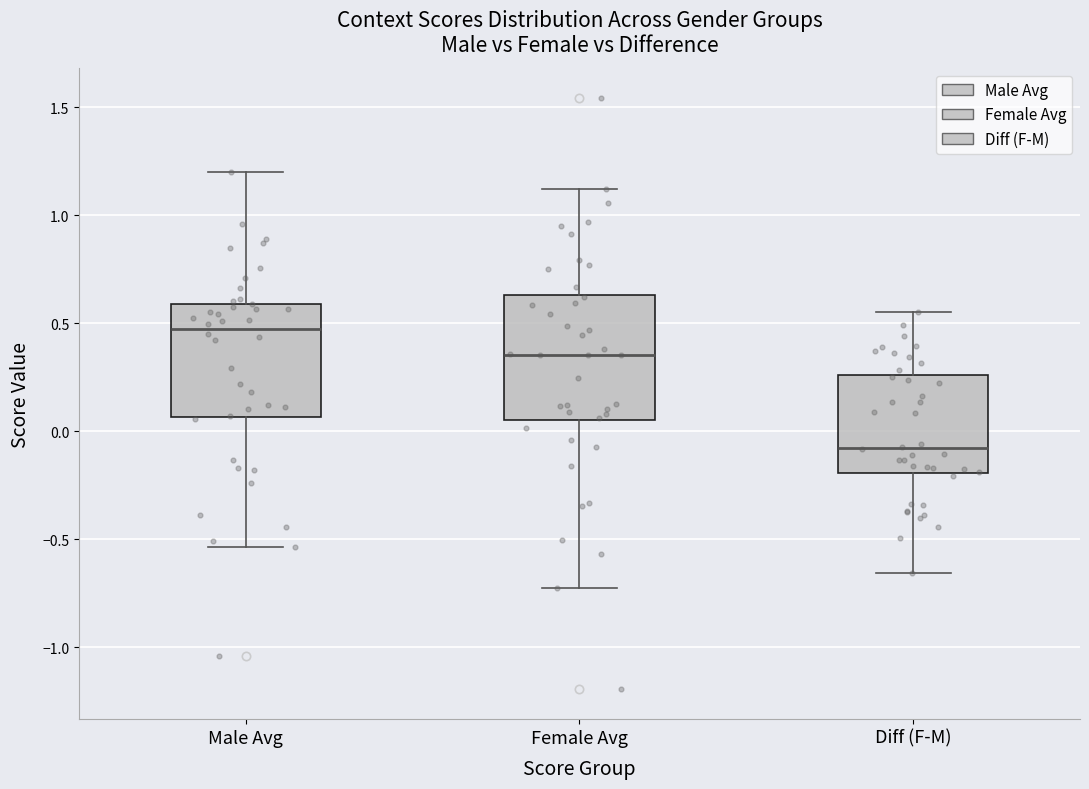

Comparing the boxes themselves (not the whiskers), which one is the tallest?

Female Avg